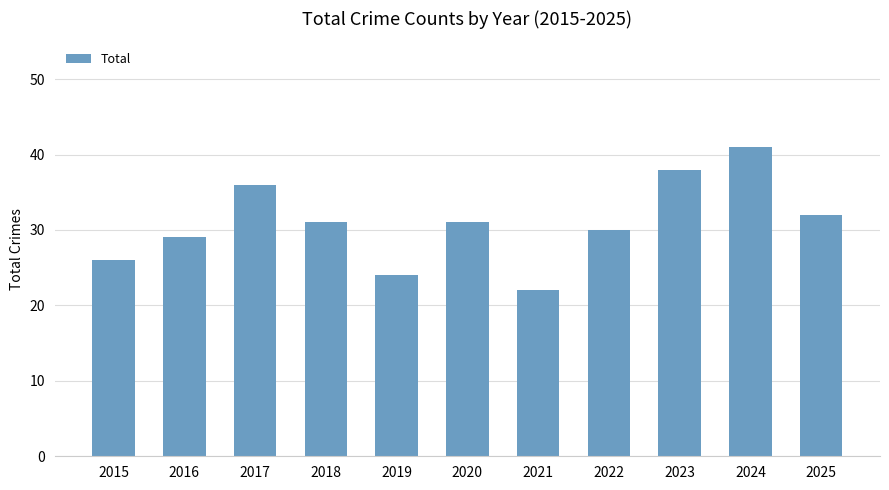

Reading right to left, transcribe all the data shown in this chart.

32	41	38	30	22	31	24	31	36	29	26